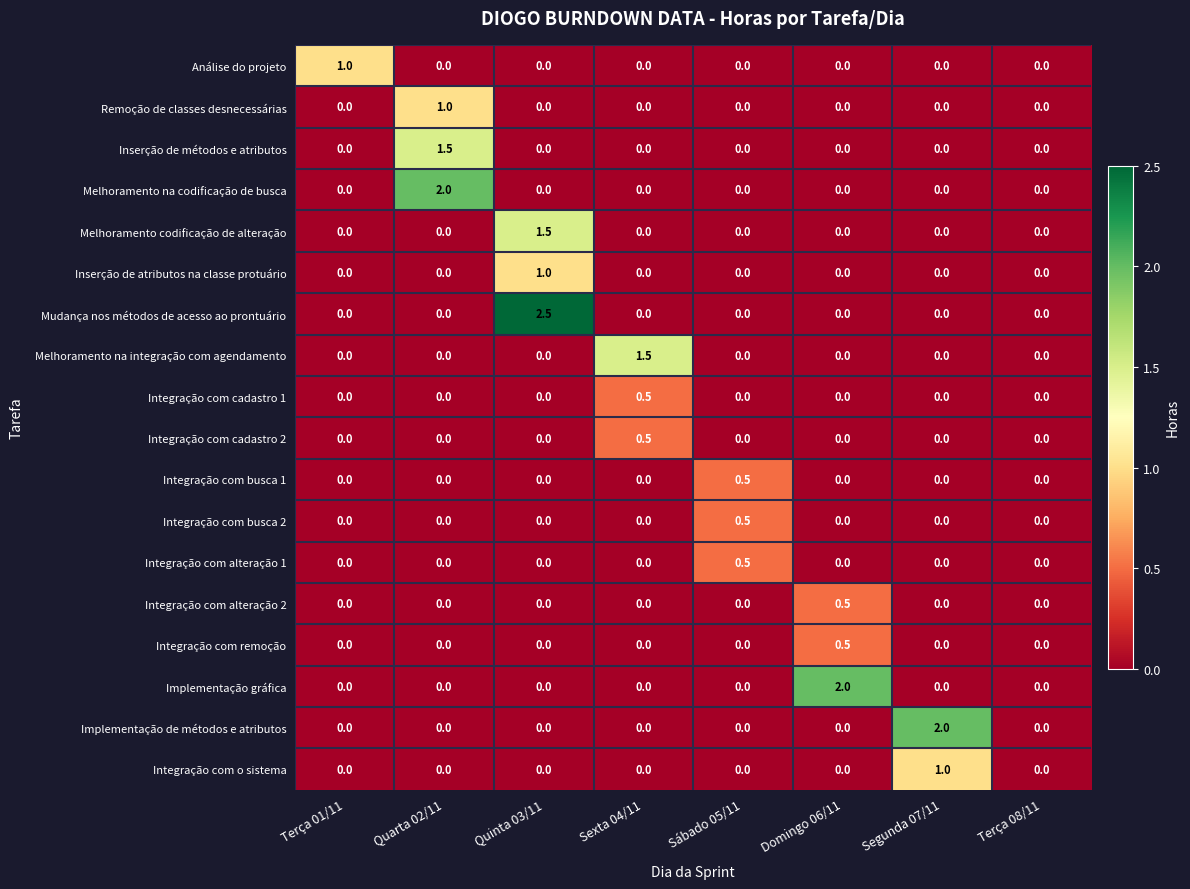

At which label does Integração com alteração 1 reach its peak?

Sábado 05/11